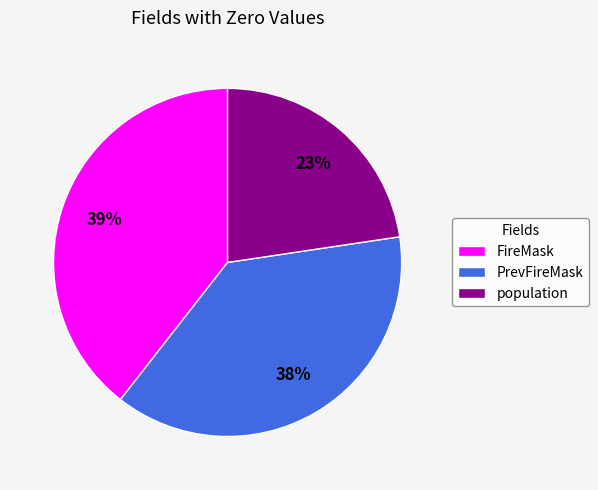

Rank the categories by value from lowest to highest.

population, PrevFireMask, FireMask